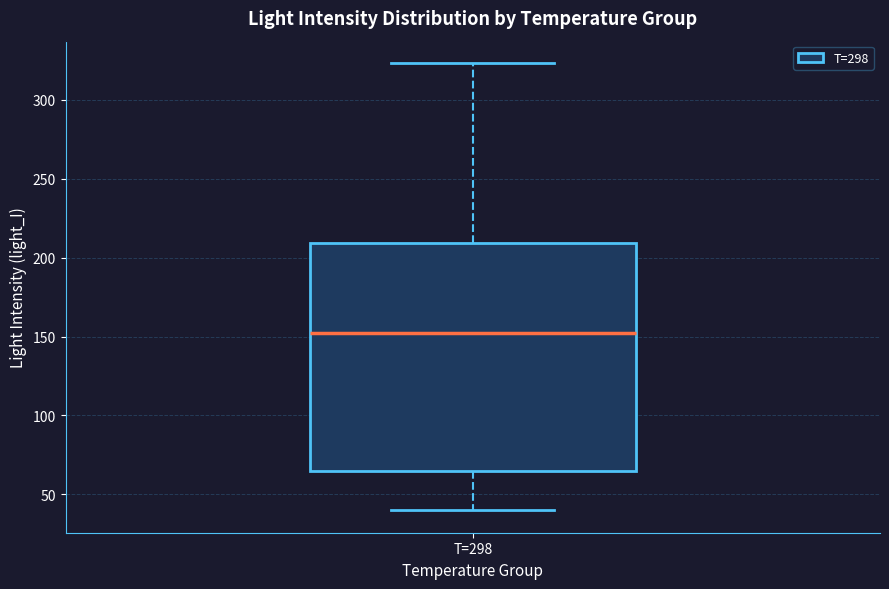

Read this box plot against the y-axis: the position of the median line, the range covered by the box, and the ends of both whiskers. The values are not printed on the chart, so give them approximately, as read against the axis.

median 150, box 65 to 210, whiskers 40 to 325